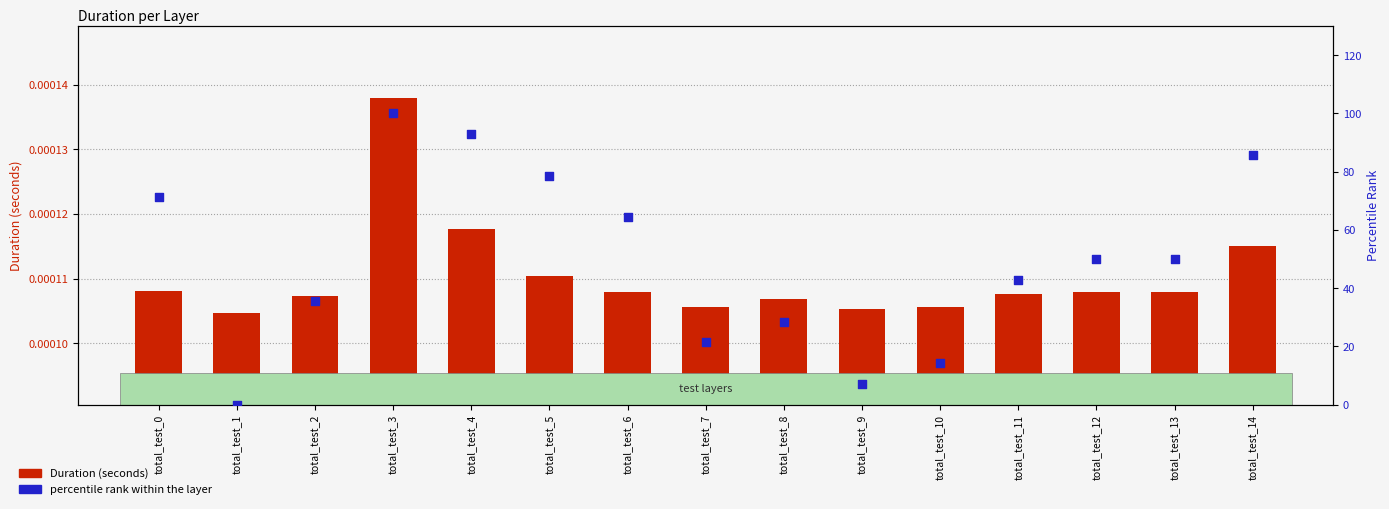

Is the value of Duration (seconds) at total_test_10 greater than the value of percentile rank within the layer at total_test_0?

No